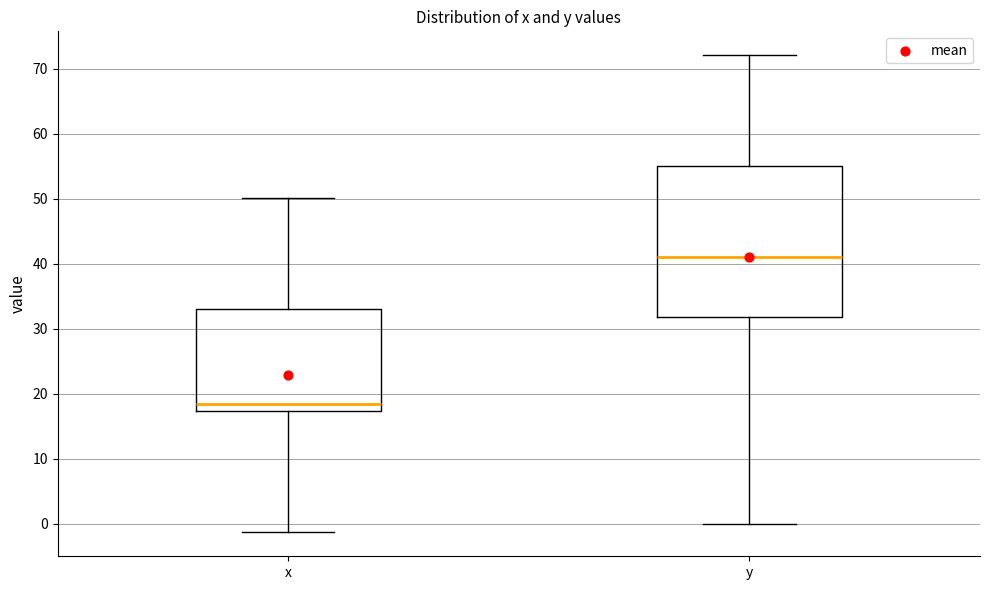

Which box has the lowest median line?

x